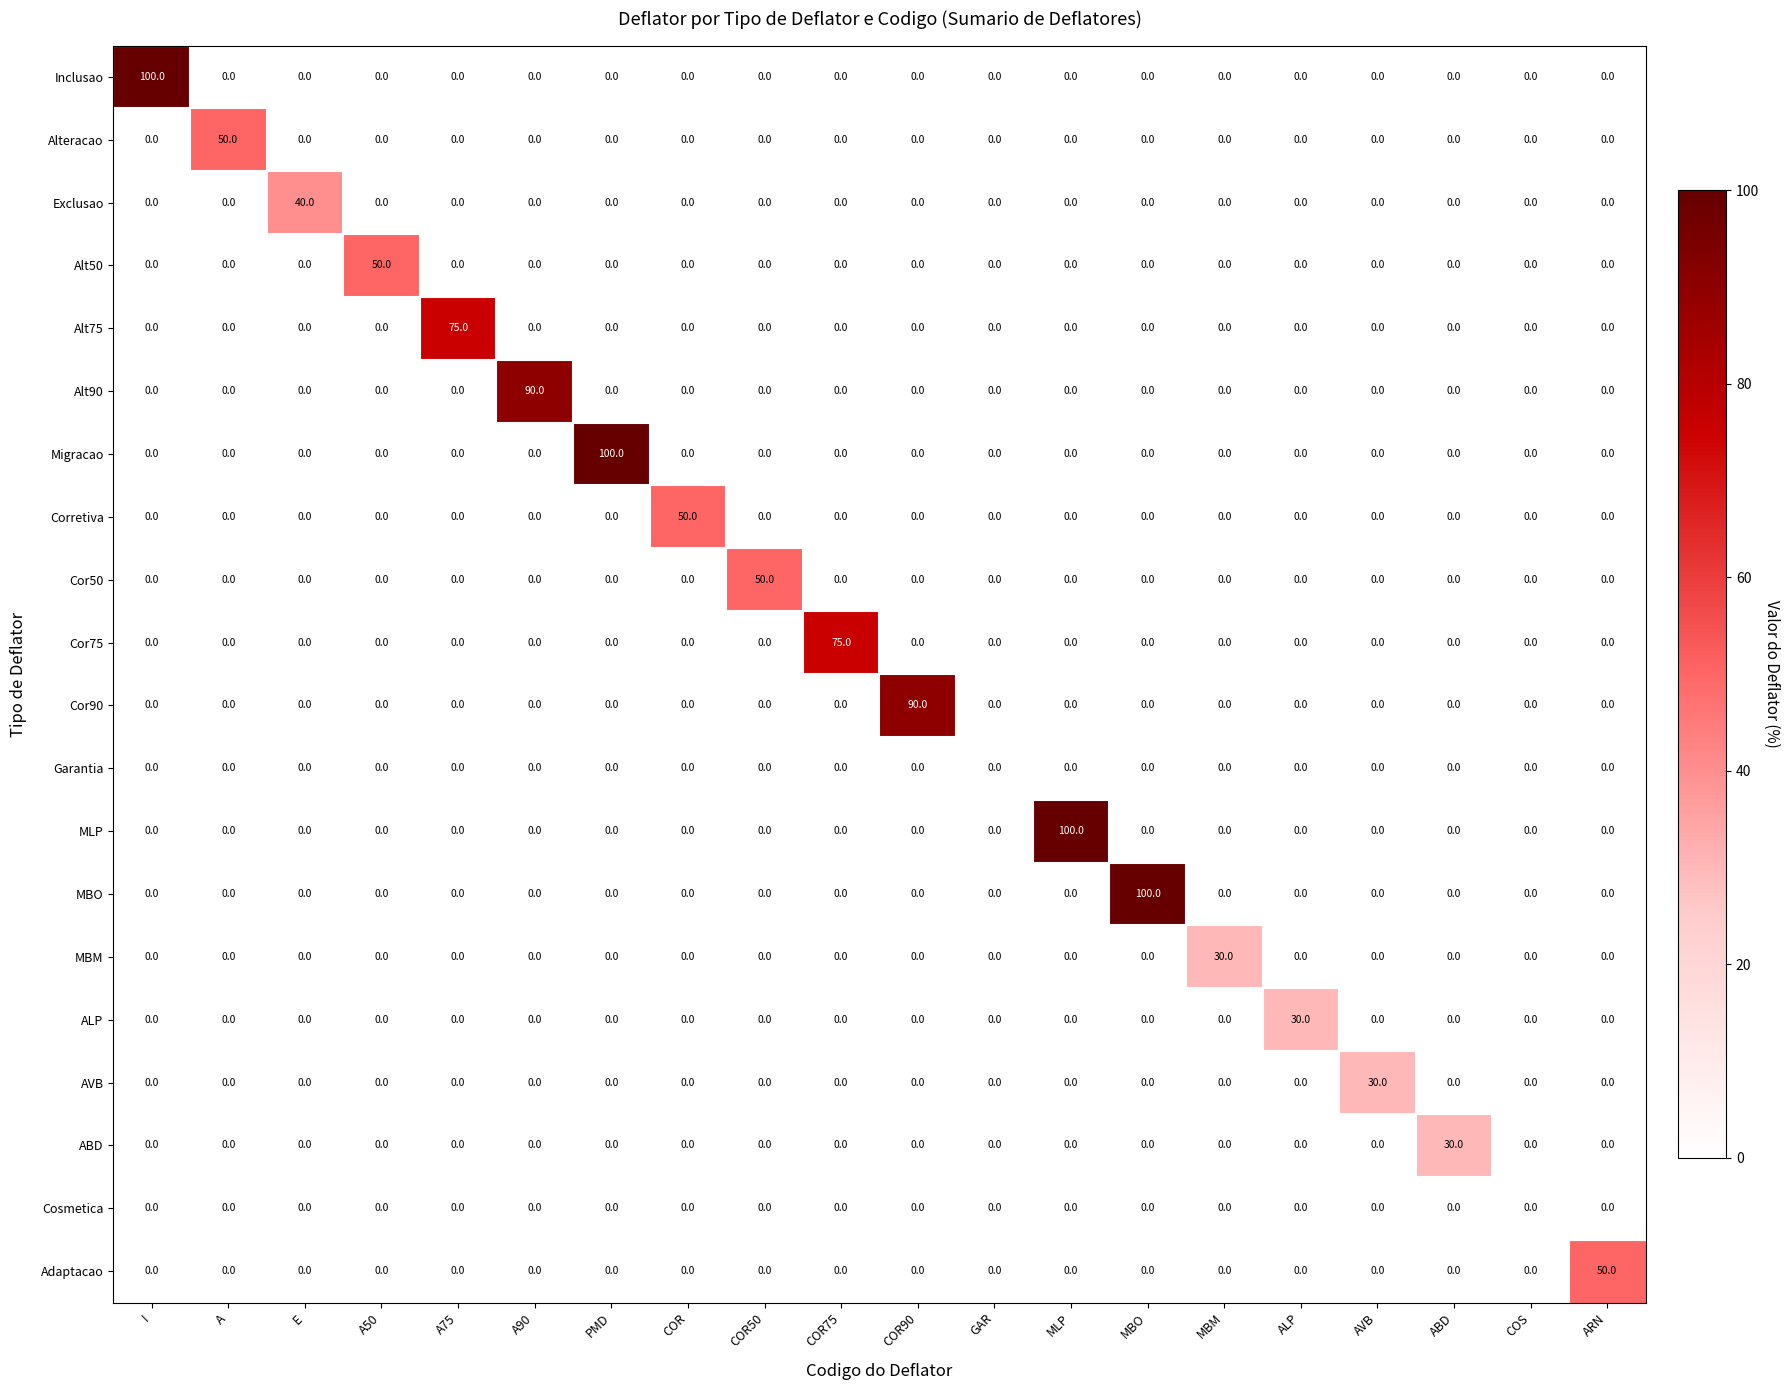

At how many categories does at least one series exceed 42?

13